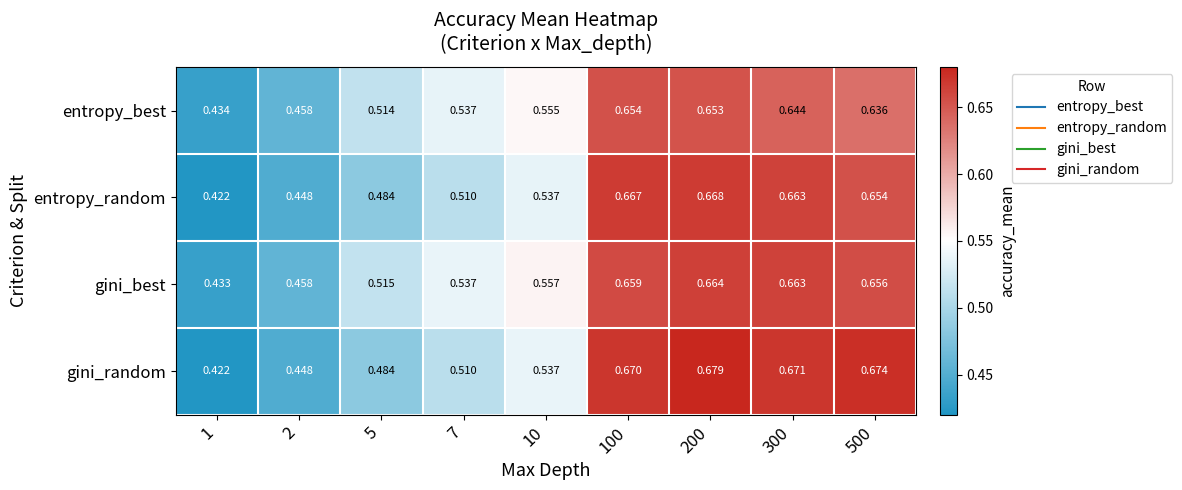

Rank the series by their maximum value, from lowest to highest.

entropy_best, gini_best, entropy_random, gini_random